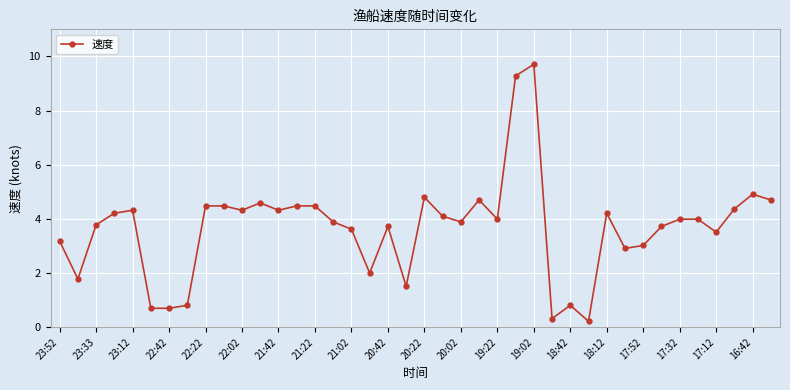

What is the greatest value displayed?

9.7